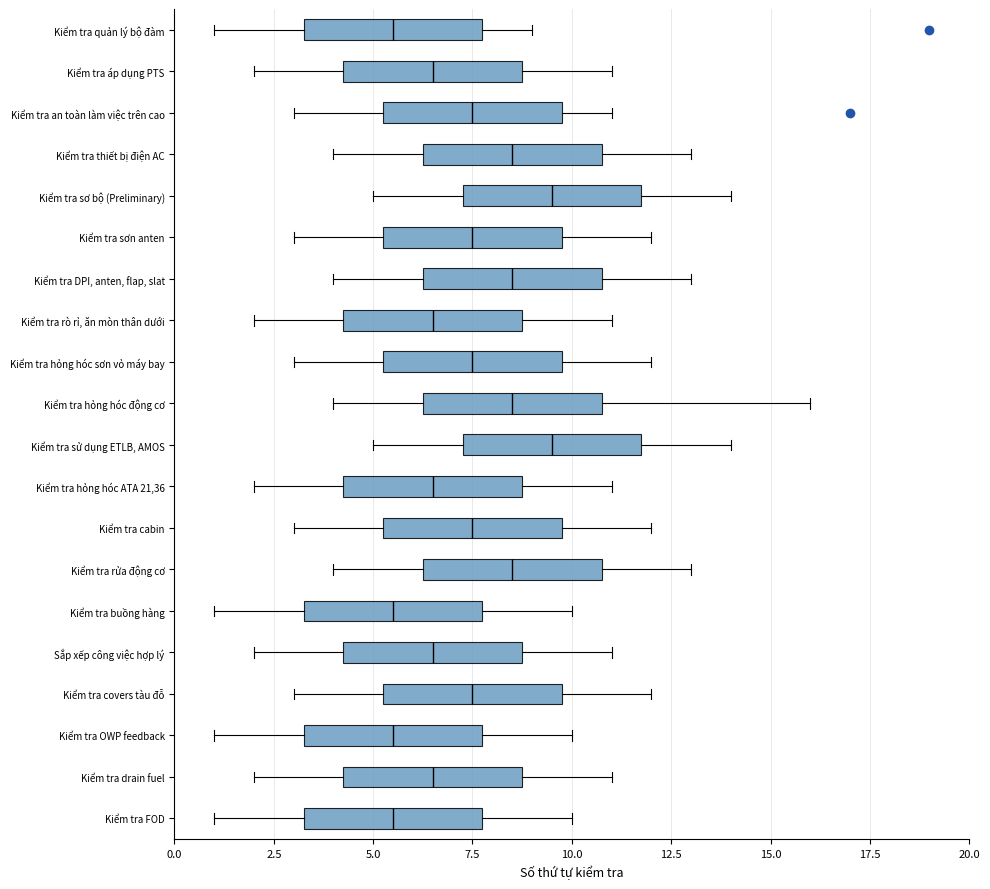

Reading bottom to top, transcribe this box plot: for each box, give where its median line is, the range the box spans, and where its two whiskers end, as read against the x-axis. The values are not printed on the chart, so give them approximately, as read against the axis.

Kiểm tra FOD: median 5.5, box 3.5 to 8.0, whiskers 1.0 to 10.0
Kiểm tra drain fuel: median 6.5, box 4.5 to 9.0, whiskers 2.0 to 11.0
Kiểm tra OWP feedback: median 5.5, box 3.5 to 8.0, whiskers 1.0 to 10.0
Kiểm tra covers tàu đỗ: median 7.5, box 5.5 to 10.0, whiskers 3.0 to 12.0
Sắp xếp công việc hợp lý: median 6.5, box 4.5 to 9.0, whiskers 2.0 to 11.0
Kiểm tra buồng hàng: median 5.5, box 3.5 to 8.0, whiskers 1.0 to 10.0
Kiểm tra rửa động cơ: median 8.5, box 6.5 to 11.0, whiskers 4.0 to 13.0
Kiểm tra cabin: median 7.5, box 5.5 to 10.0, whiskers 3.0 to 12.0
Kiểm tra hỏng hóc ATA 21,36: median 6.5, box 4.5 to 9.0, whiskers 2.0 to 11.0
Kiểm tra sử dụng ETLB, AMOS: median 9.5, box 7.5 to 12.0, whiskers 5.0 to 14.0
Kiểm tra hỏng hóc động cơ: median 8.5, box 6.5 to 11.0, whiskers 4.0 to 16.0
Kiểm tra hỏng hóc sơn vỏ máy bay: median 7.5, box 5.5 to 10.0, whiskers 3.0 to 12.0
Kiểm tra rò rỉ, ăn mòn thân dưới: median 6.5, box 4.5 to 9.0, whiskers 2.0 to 11.0
Kiểm tra DPI, anten, flap, slat: median 8.5, box 6.5 to 11.0, whiskers 4.0 to 13.0
Kiểm tra sơn anten: median 7.5, box 5.5 to 10.0, whiskers 3.0 to 12.0
Kiểm tra sơ bộ (Preliminary): median 9.5, box 7.5 to 12.0, whiskers 5.0 to 14.0
Kiểm tra thiết bị điện AC: median 8.5, box 6.5 to 11.0, whiskers 4.0 to 13.0
Kiểm tra an toàn làm việc trên cao: median 7.5, box 5.5 to 10.0, whiskers 3.0 to 11.0
Kiểm tra áp dụng PTS: median 6.5, box 4.5 to 9.0, whiskers 2.0 to 11.0
Kiểm tra quản lý bộ đàm: median 5.5, box 3.5 to 8.0, whiskers 1.0 to 9.0